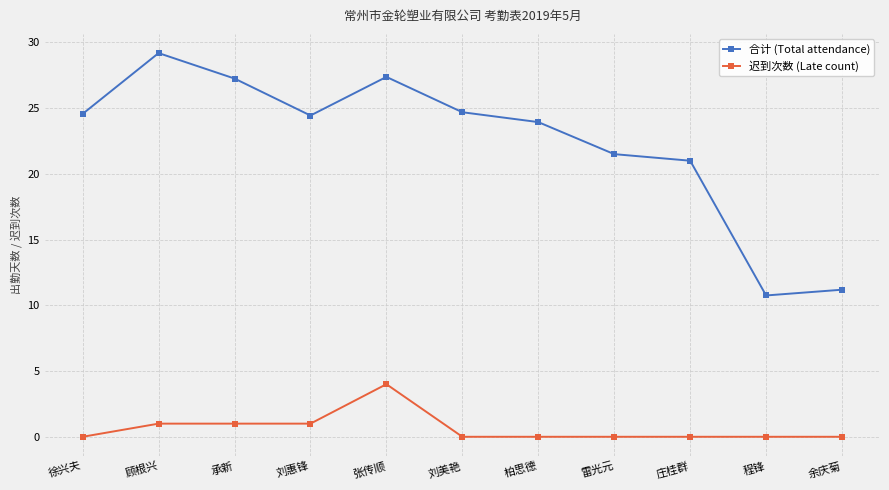

How many lines are shown in the chart?

2